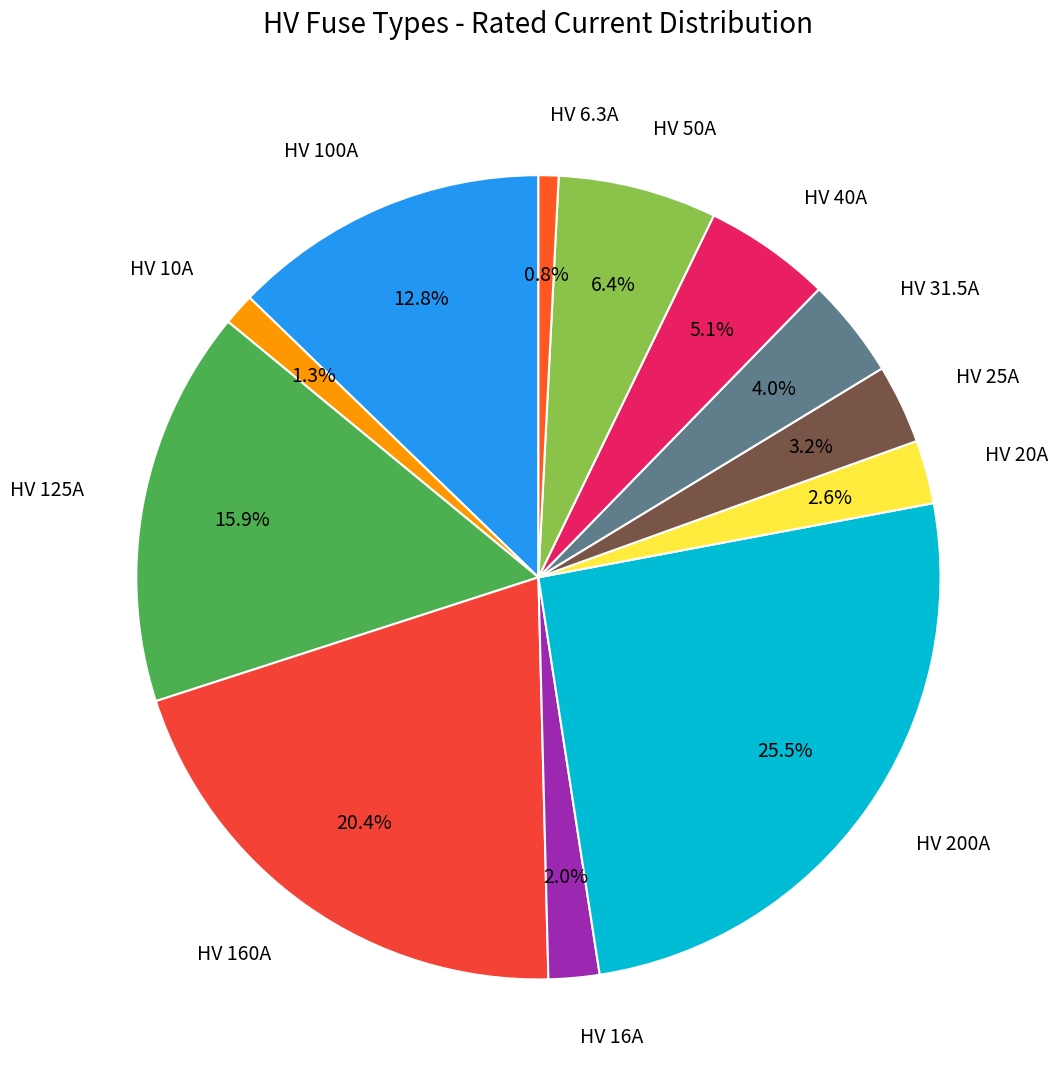

Combined, do HV 25A and HV 100A account for over 50%?

No